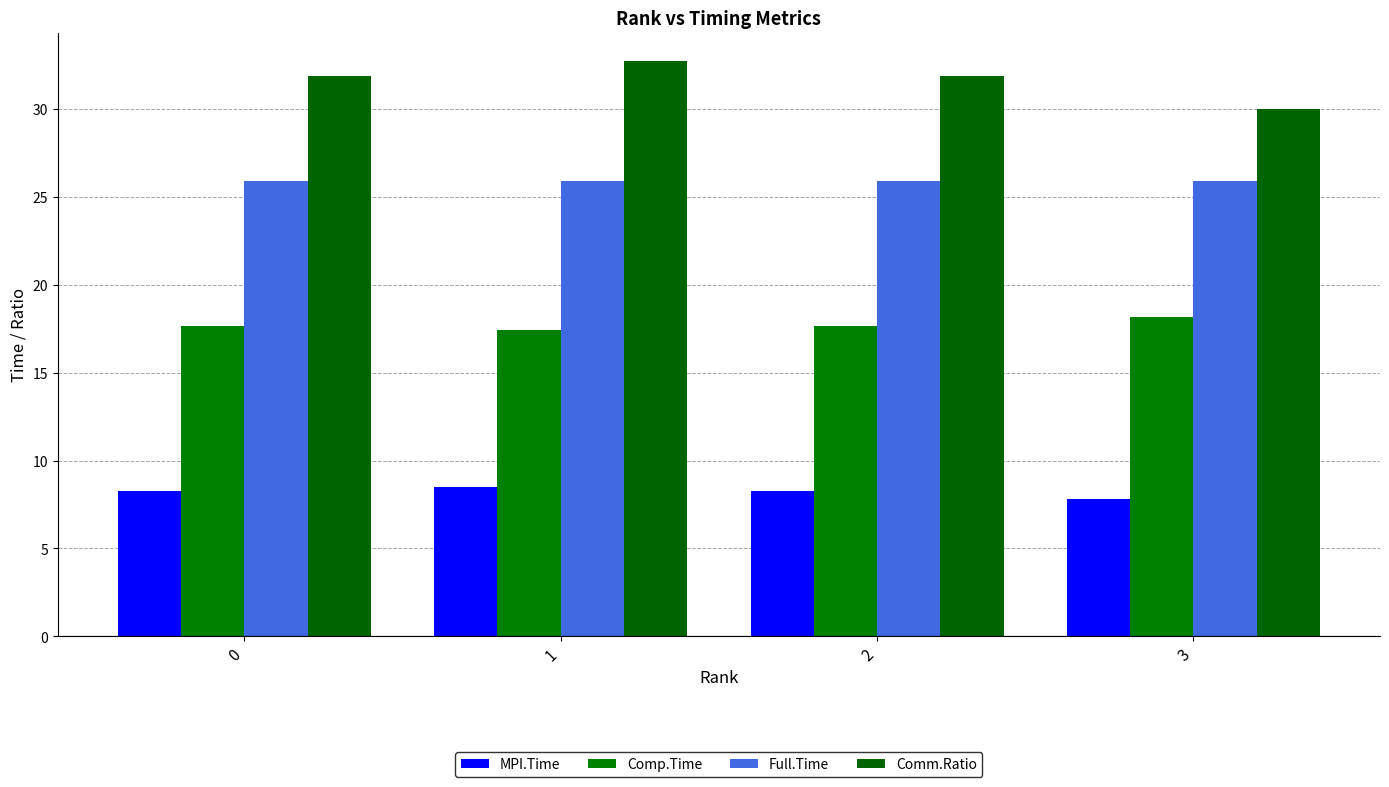

Count the number of categories in the chart.

4